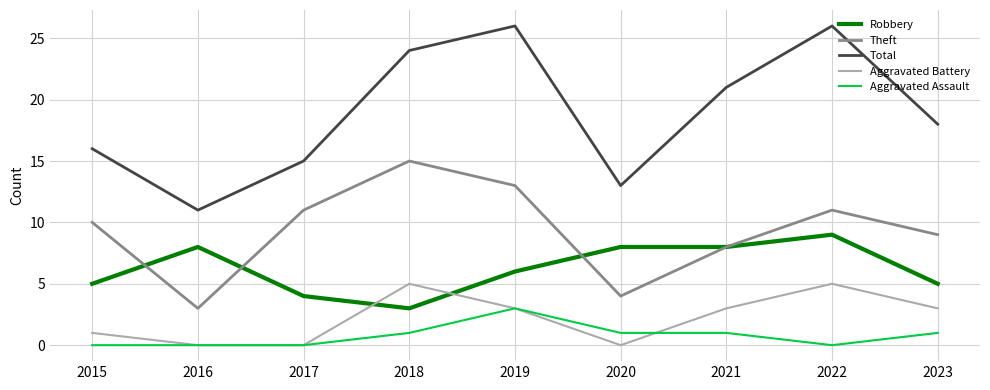

What is the highest value of the Aggravated Battery series?

5